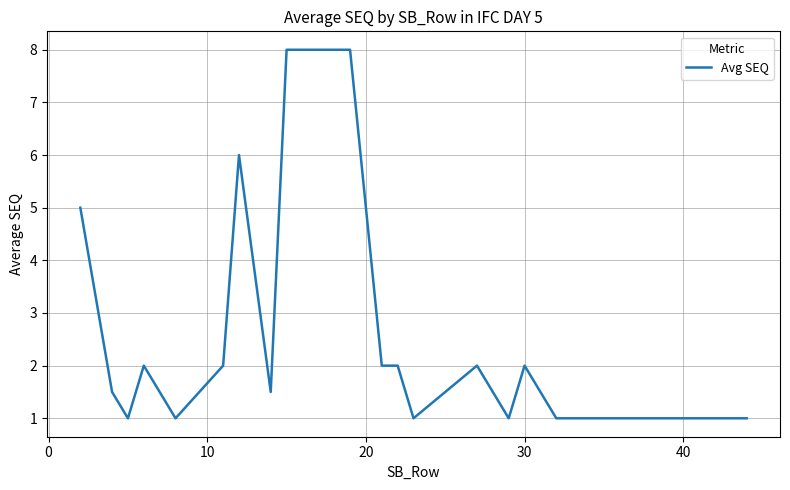

What is the difference between the maximum and minimum values?

7.0